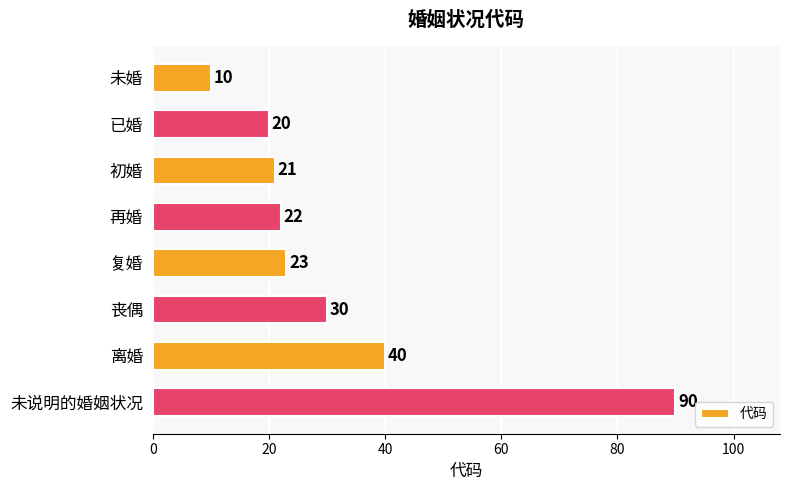

Is it true that the value at 再婚 is 22?

True